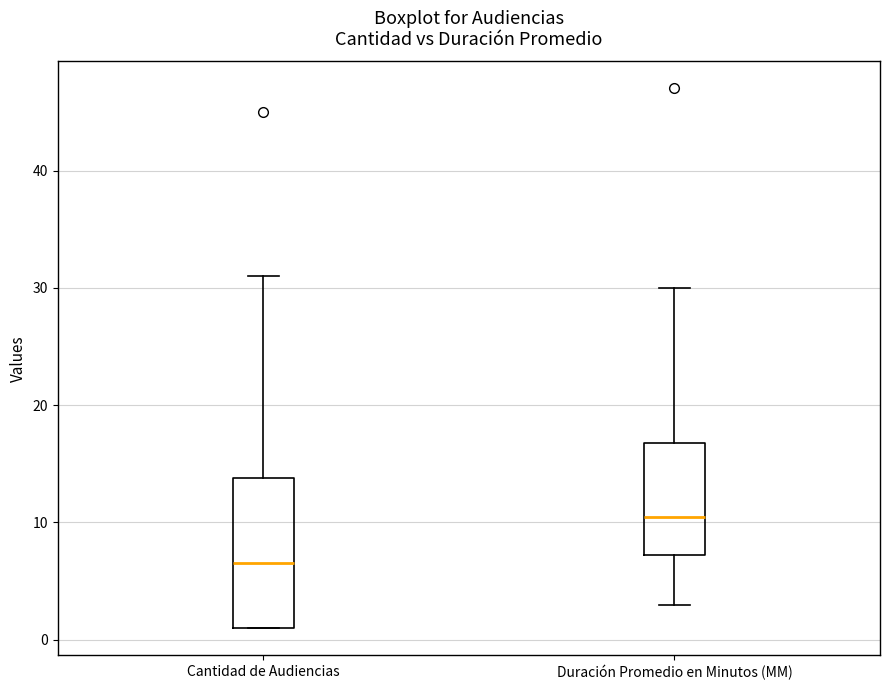

Which box has the highest median line?

Duración Promedio en Minutos (MM)